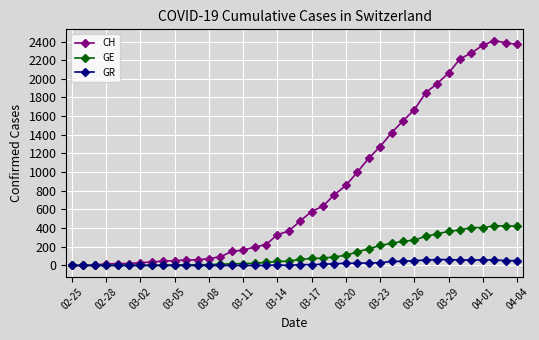

What is the greatest value displayed?

2410